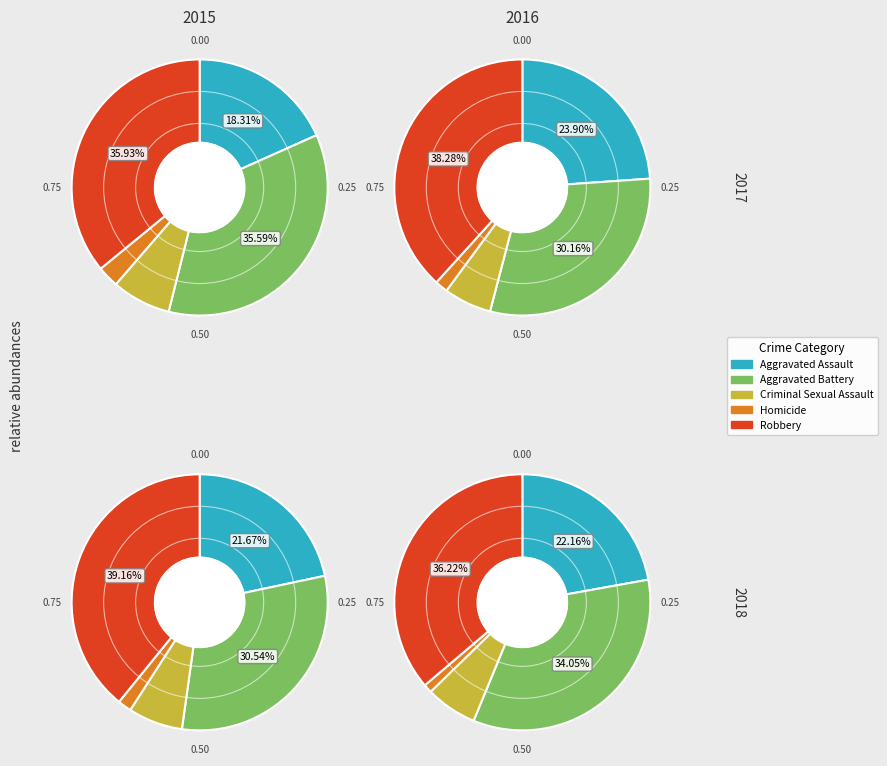

Combined, do Criminal Sexual Assault and Aggravated Assault account for over 50%?

No